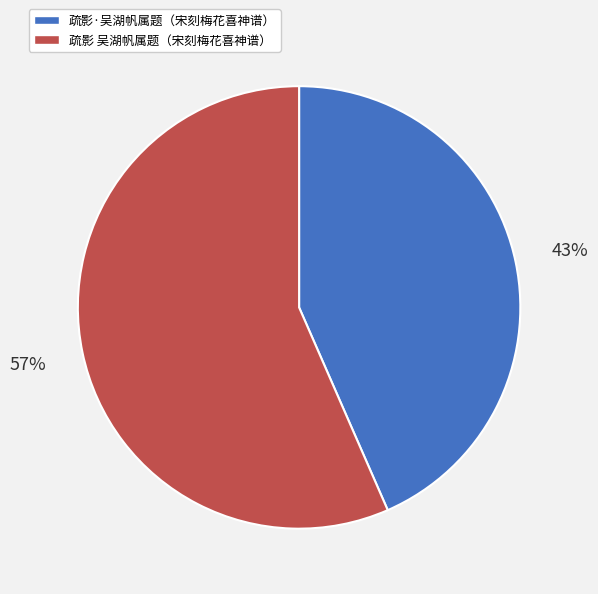

What is the ratio of the value at 疏影·吴湖帆属题（宋刻梅花喜神谱） to the value at 疏影 吴湖帆属题（宋刻梅花喜神谱）?

0.8